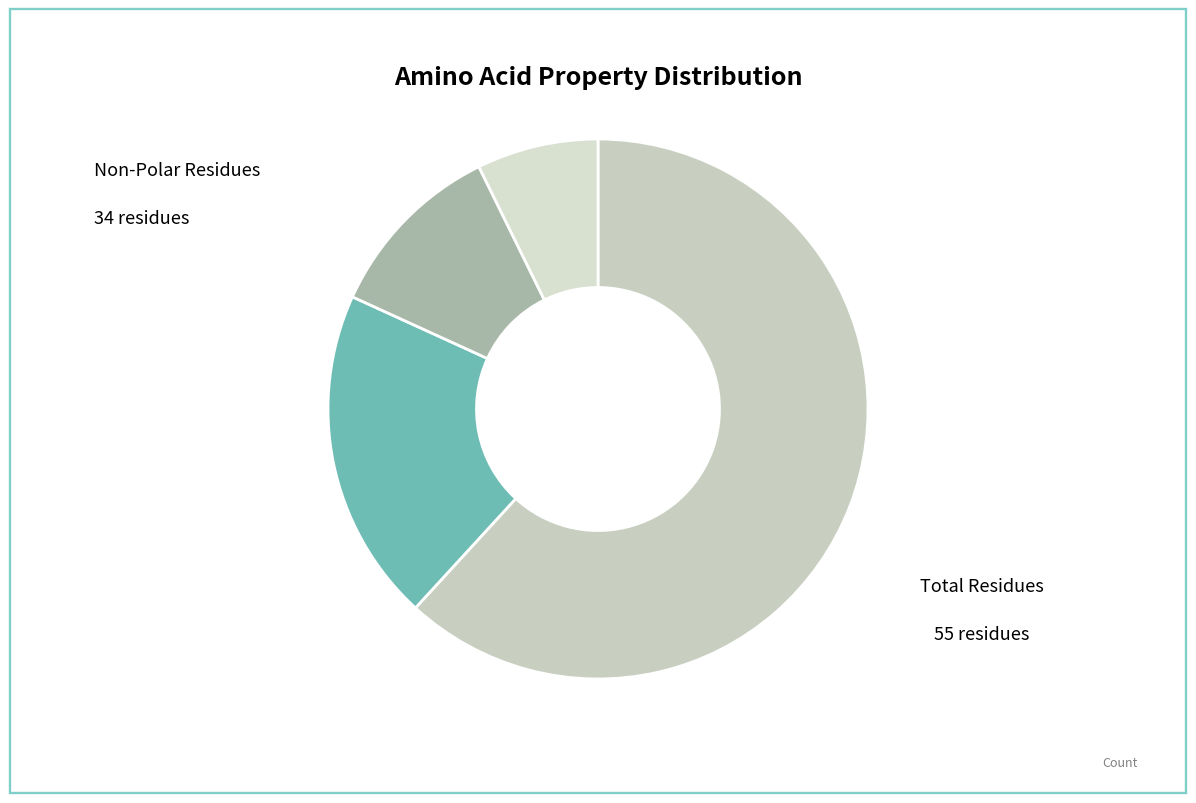

Which category accounts for the majority?

non_polar